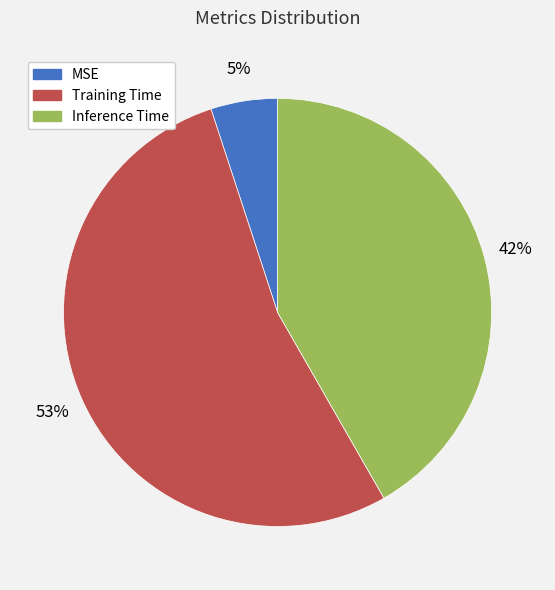

Which slice is the largest?

Training Time